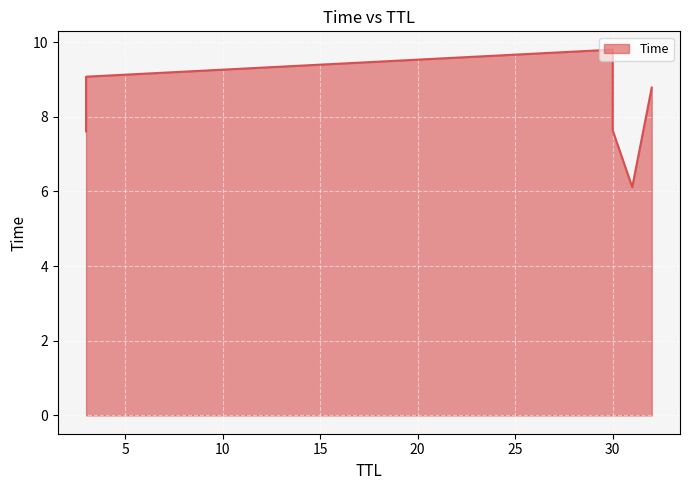

Rank the categories by value from lowest to highest.

31, 3, 30, 32, 3, 30